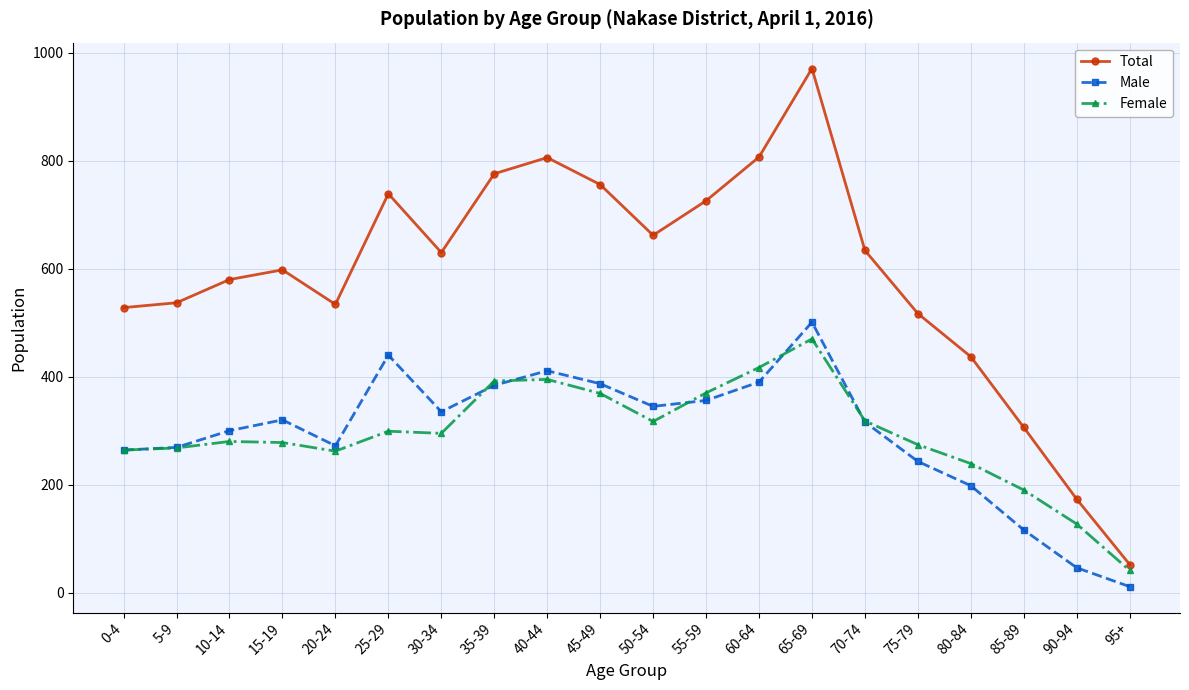

At which category is the sum across all series the highest?

65-69